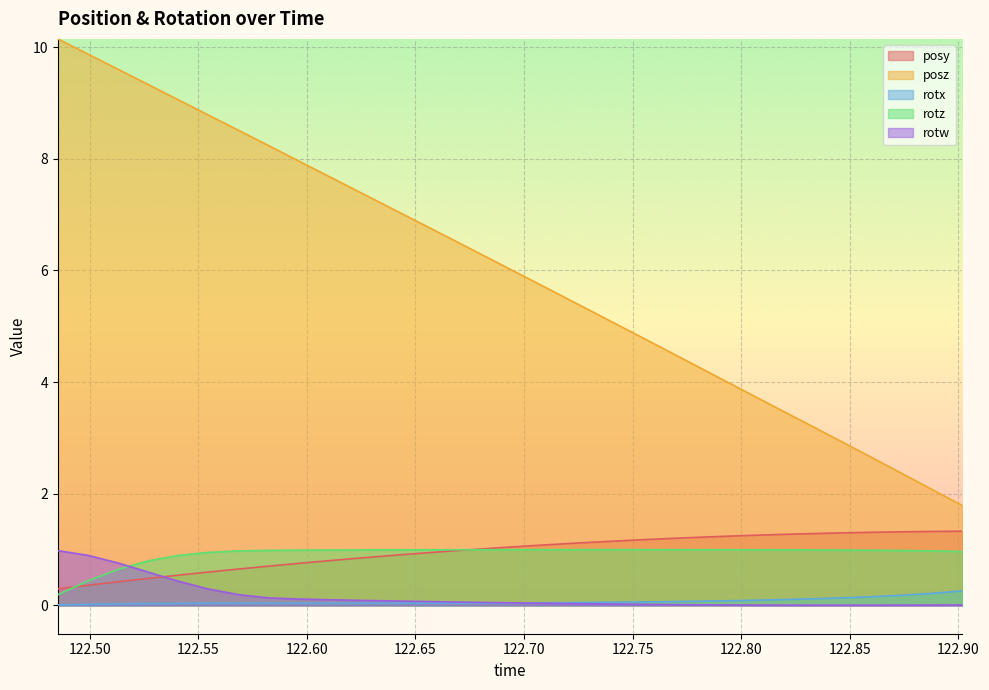

What is the difference between the rotx values at 122.8461 and 122.6383?

0.1